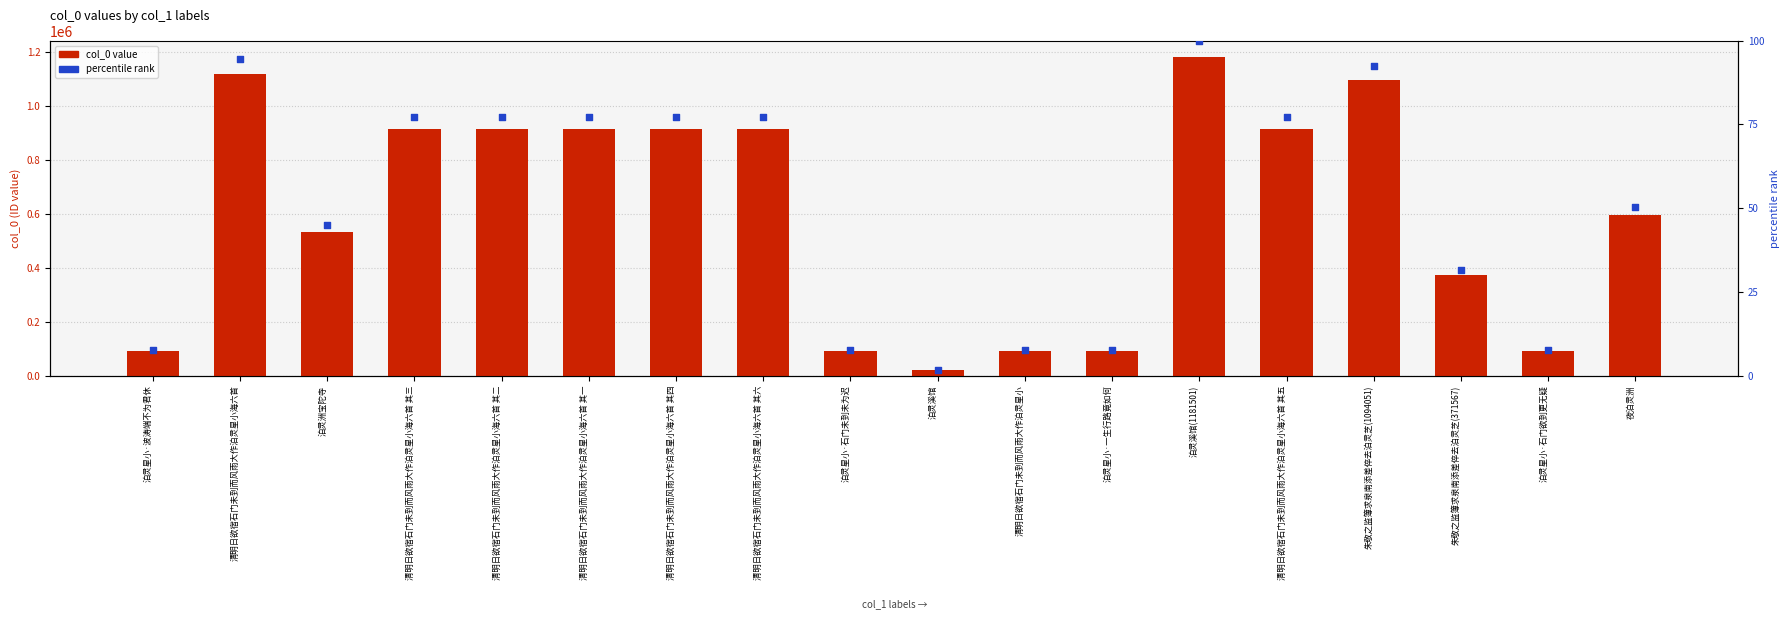

Which series reaches the minimum Y coordinate?

percentile rank